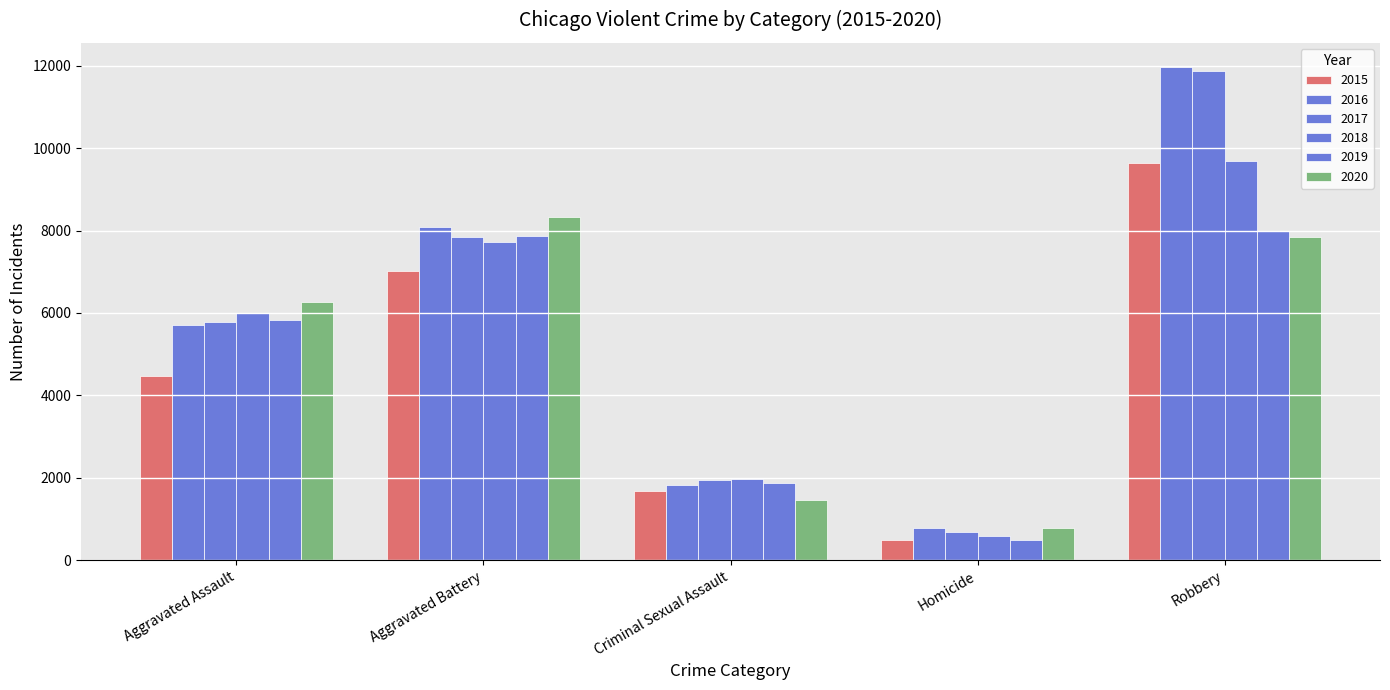

How many bars are there in each group?

6